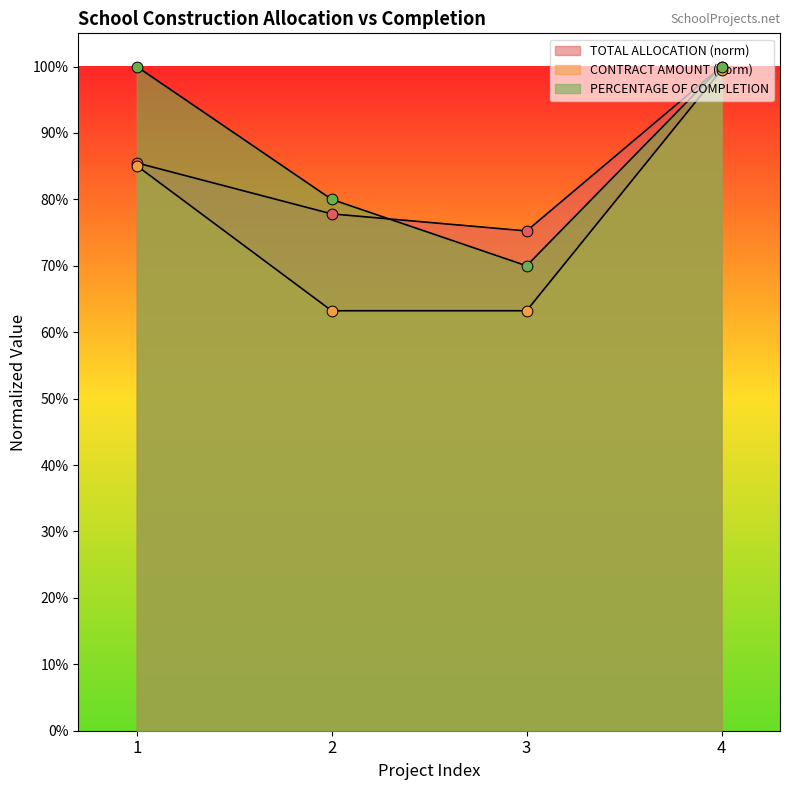

Which series contains the lowest Y value?

CONTRACT AMOUNT